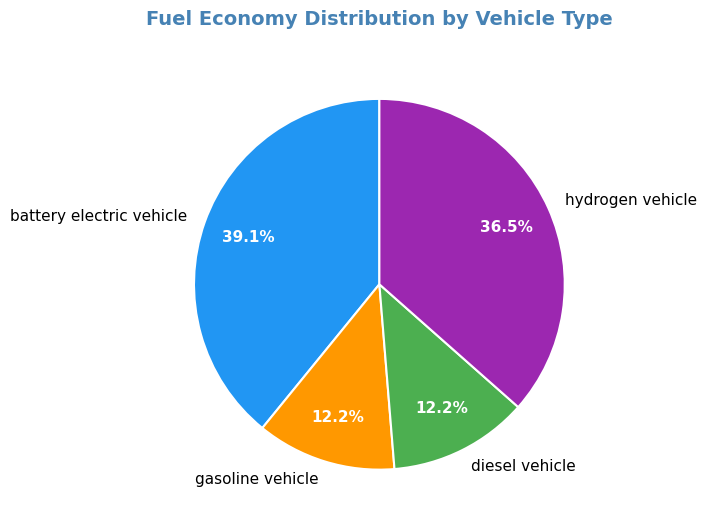

Count the number of slices in the pie.

4